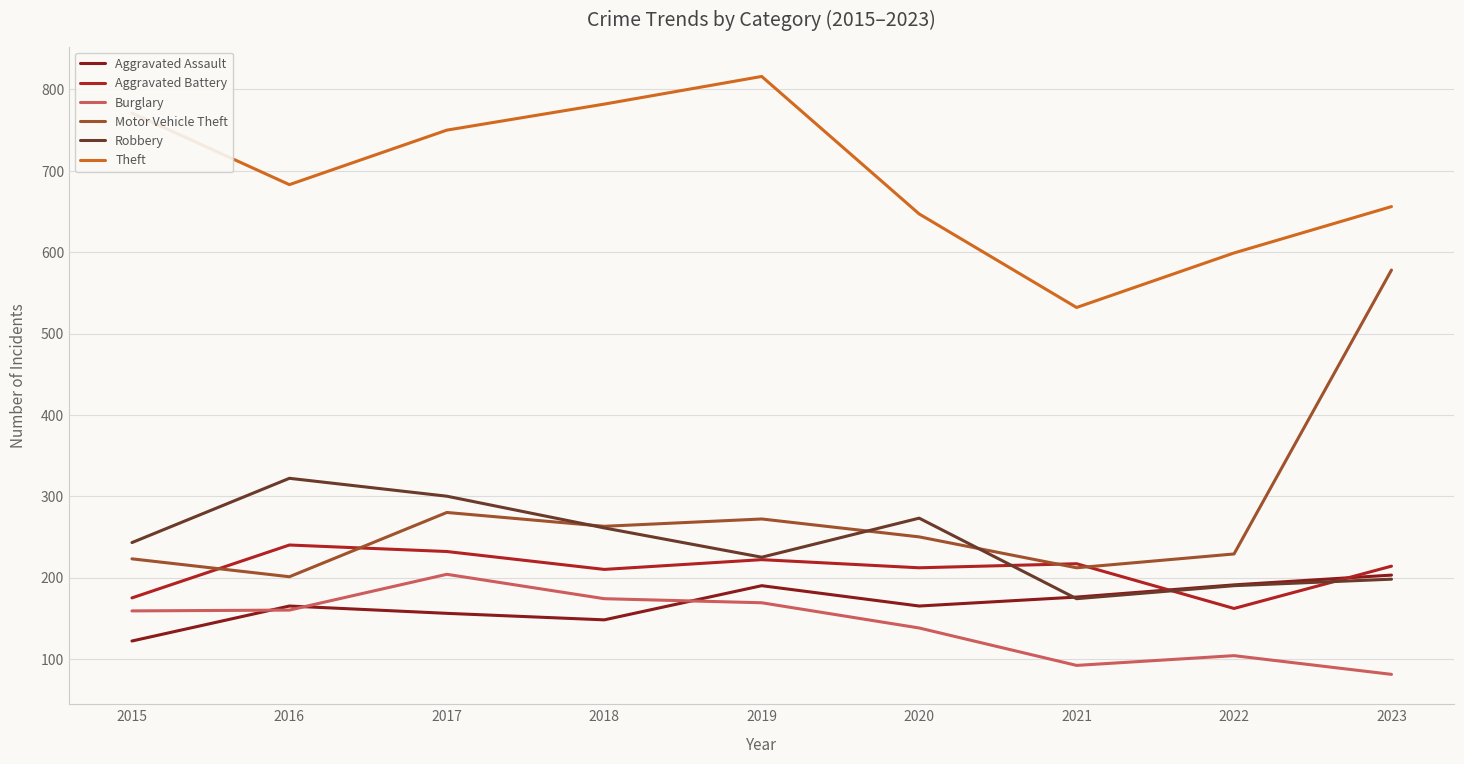

Which series has the widest spread of values?

Motor Vehicle Theft